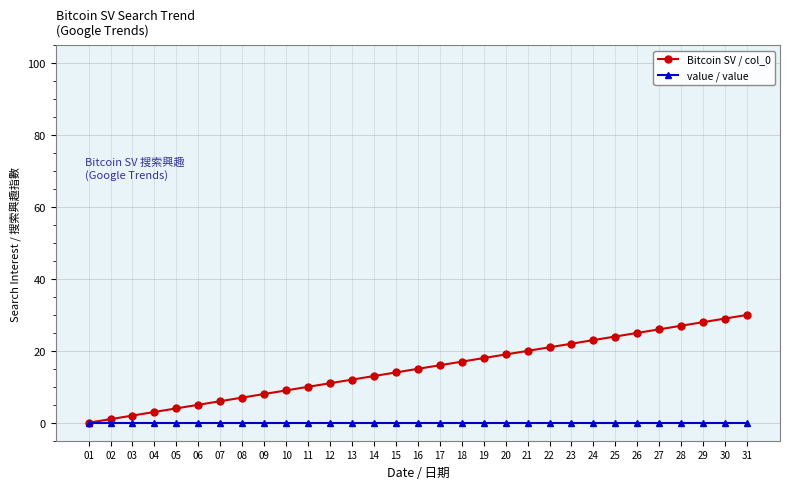

The Bitcoin SV / col_0 series shows 9 at 10. True or false?

True